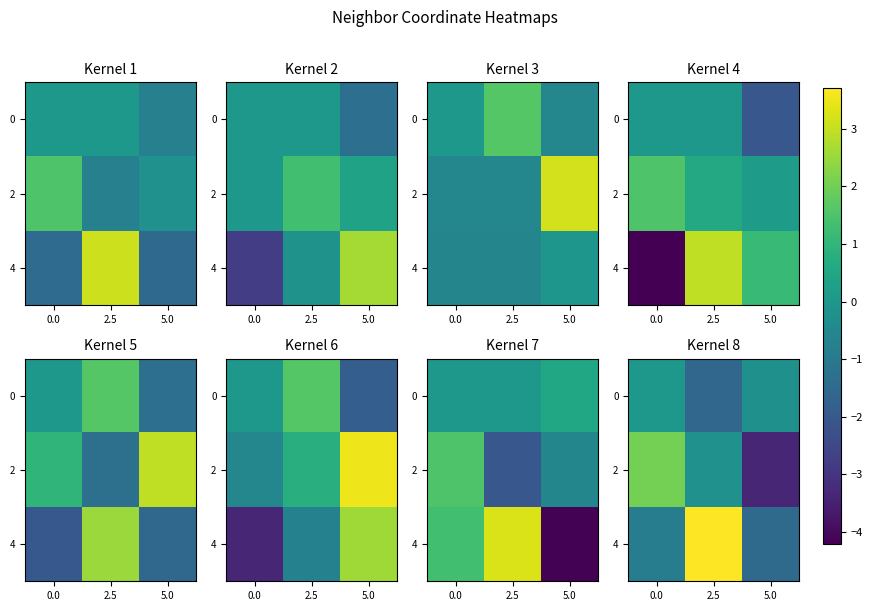

The value of 4 at 0.0 is -0.2. True or false?

False